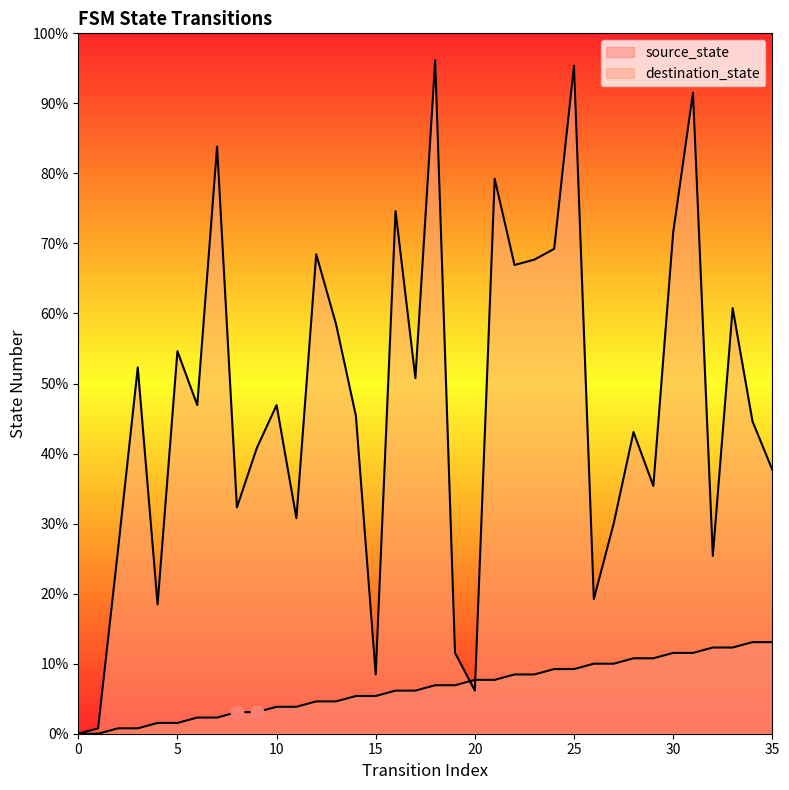

Which series reaches the minimum Y coordinate?

source_state